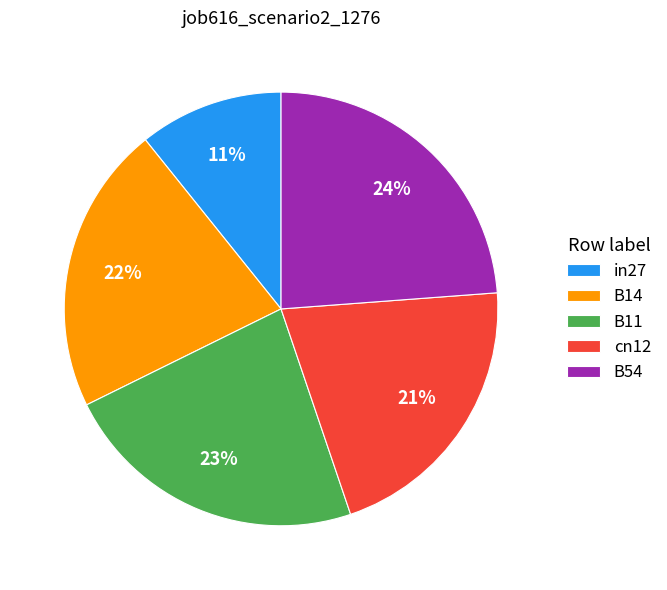

Does any single category account for the majority?

No